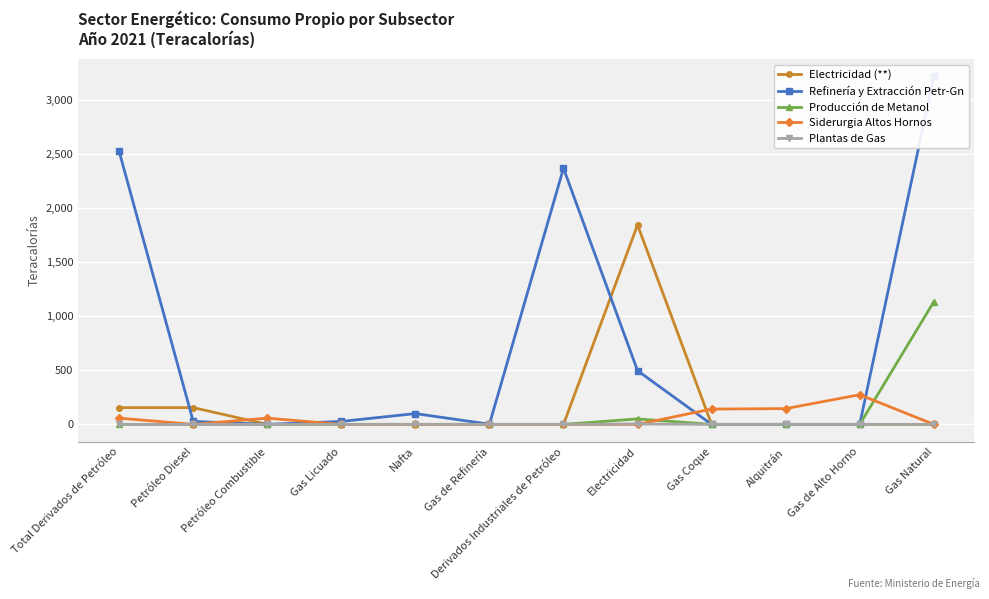

Read the Siderurgia Altos Hornos value at Gas Coque.

141.6